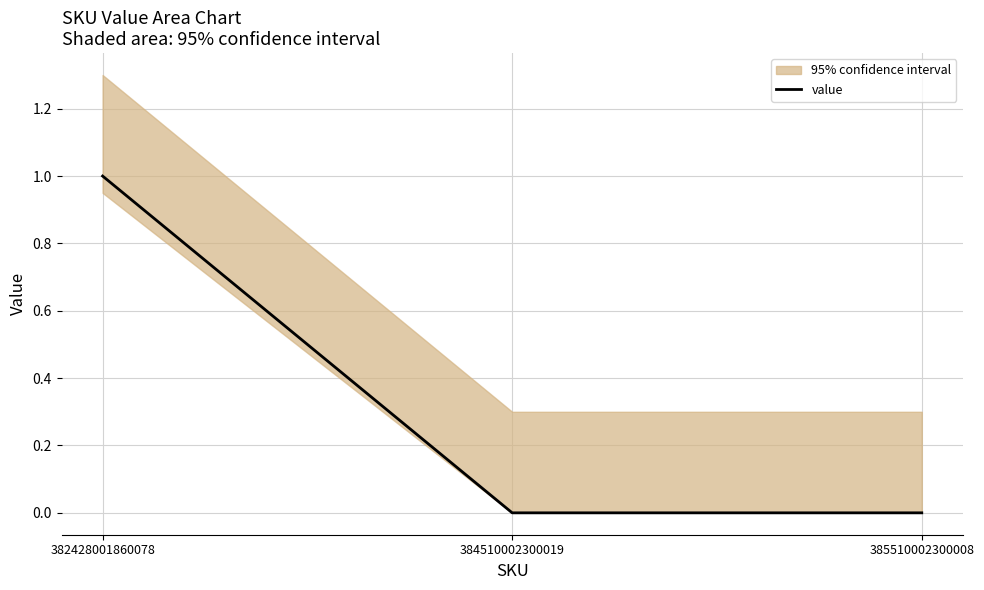

At which label is the value closest to 0?

384510002300019